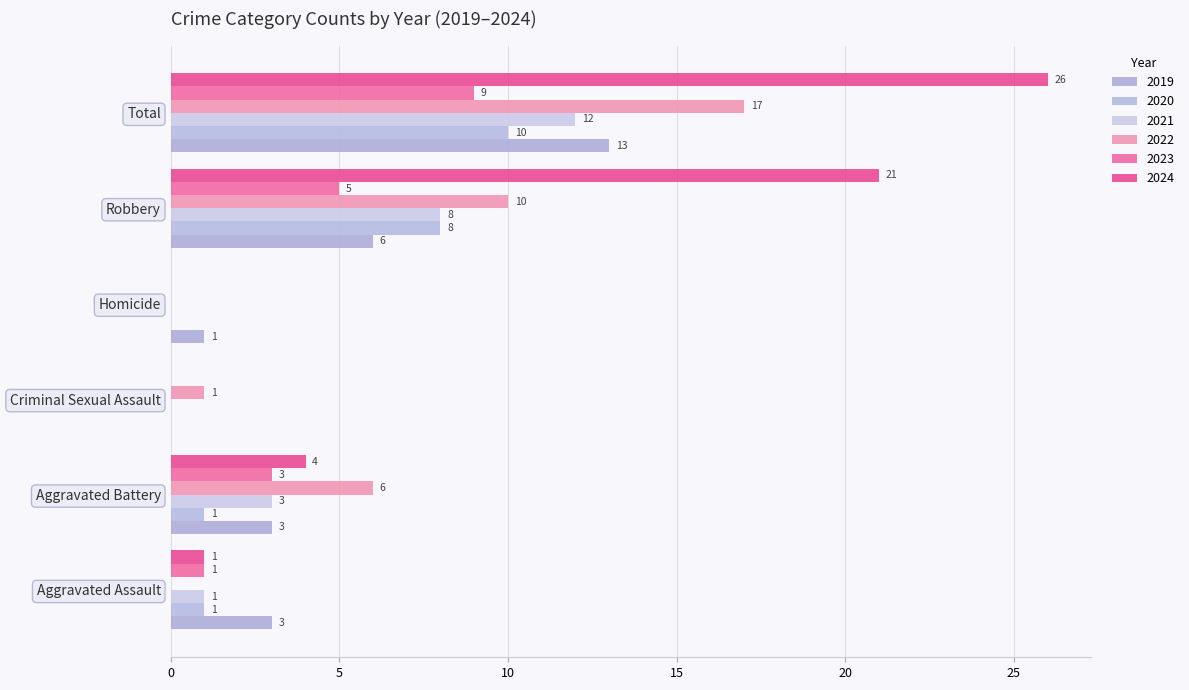

How many distinct data groups are displayed?

6